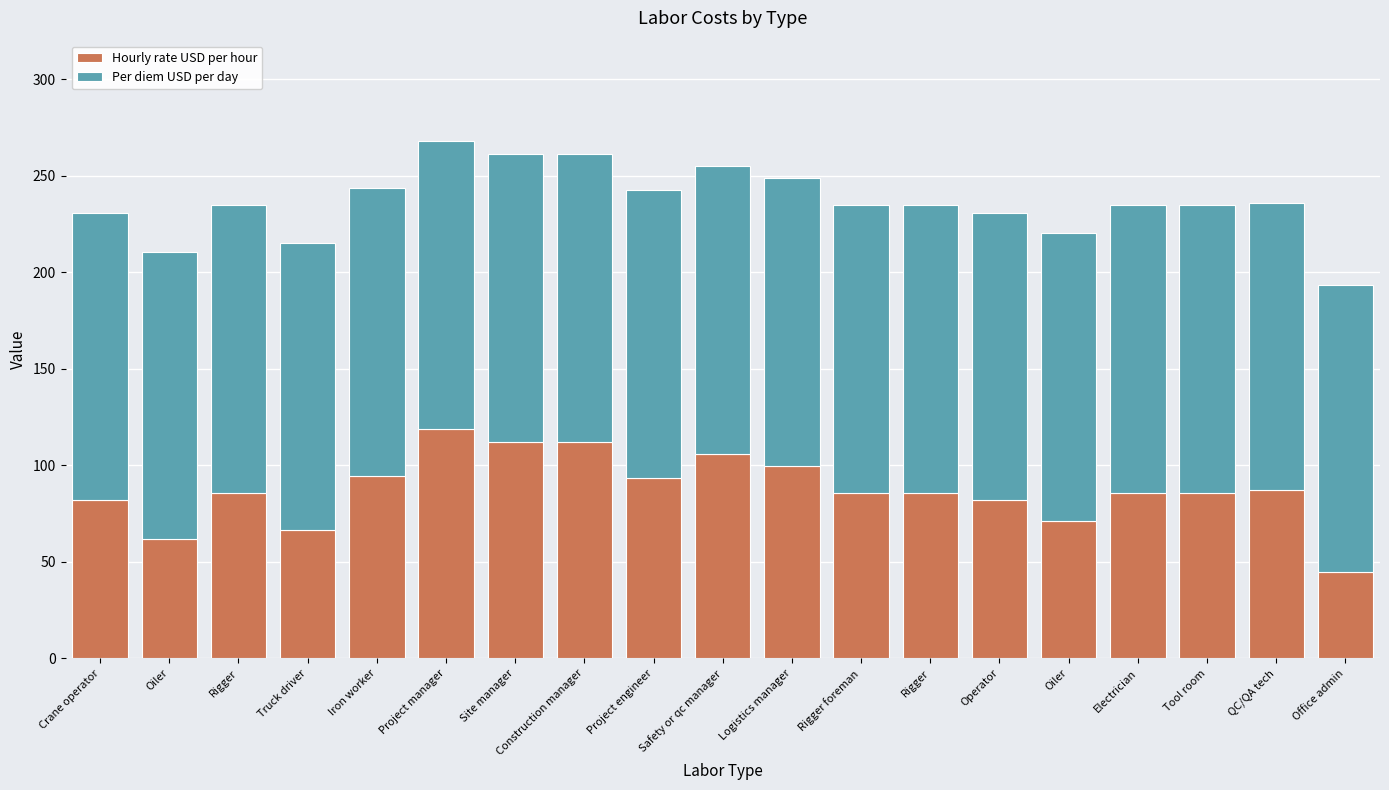

How many data points does each series have?

19